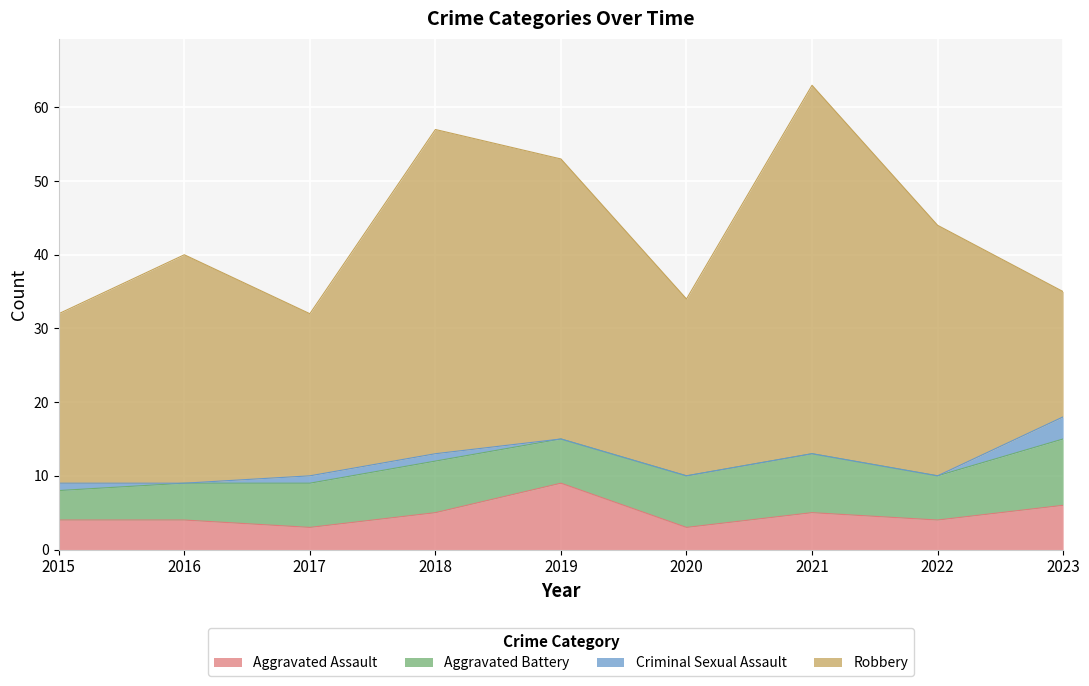

At which label is Criminal Sexual Assault closest to 1?

2015